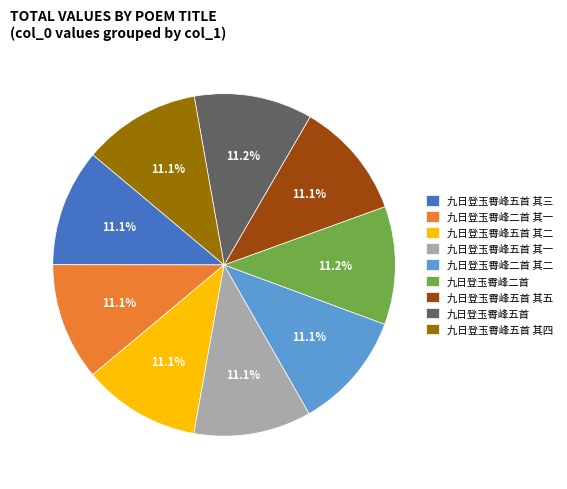

To the nearest percent, what percentage of the pie is 九日登玉霄峰五首 其二?

11%